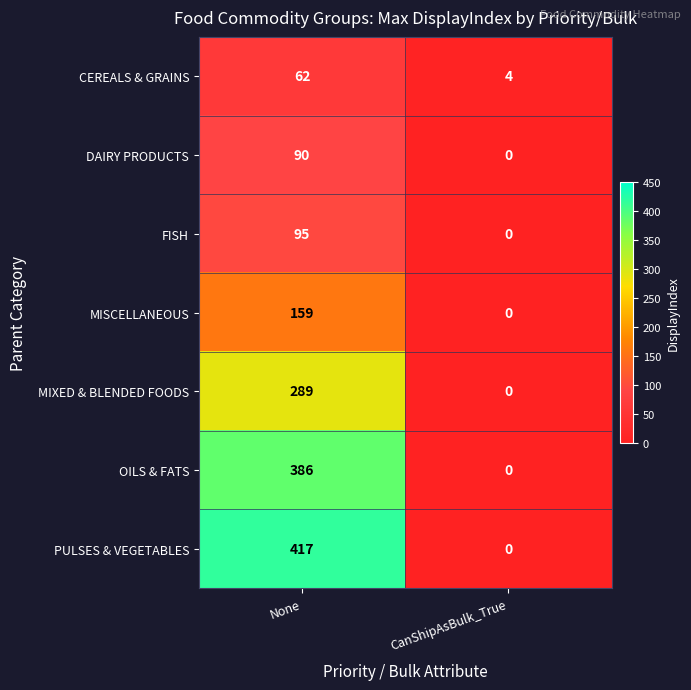

The value of OILS & FATS at CanShipAsBulk_True is 0. True or false?

True